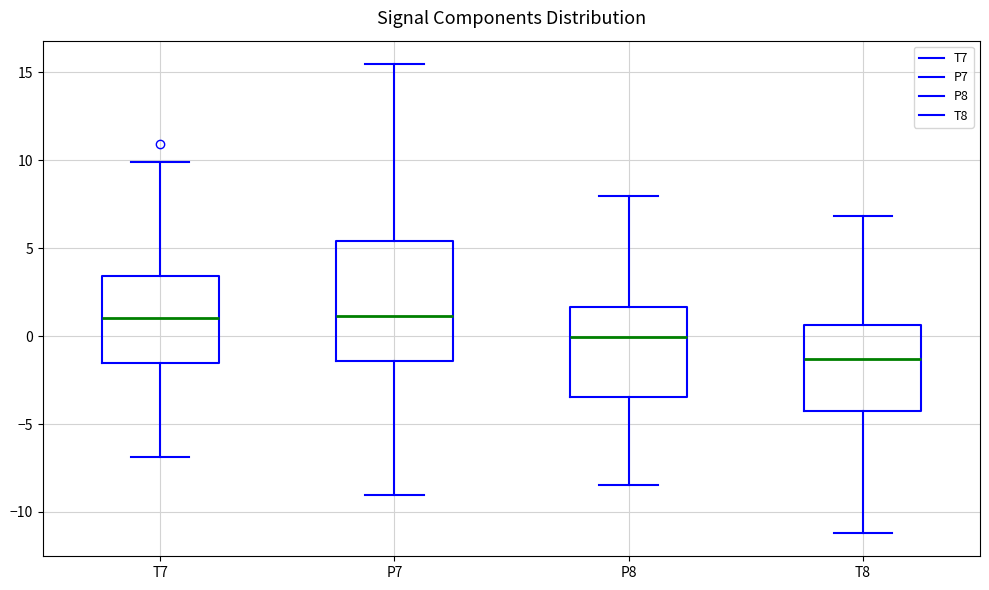

Reading left to right, read every box against the y-axis: the position of its median line, the range the box covers, and the ends of its whiskers. The values are not printed on the chart, so give them approximately, as read against the axis.

T7: median 1.0, box -1.5 to 3.5, whiskers -7.0 to 10.0
P7: median 1.0, box -1.5 to 5.5, whiskers -9.0 to 15.5
P8: median 0.0, box -3.5 to 1.5, whiskers -8.5 to 8.0
T8: median -1.5, box -4.5 to 0.5, whiskers -11.0 to 7.0